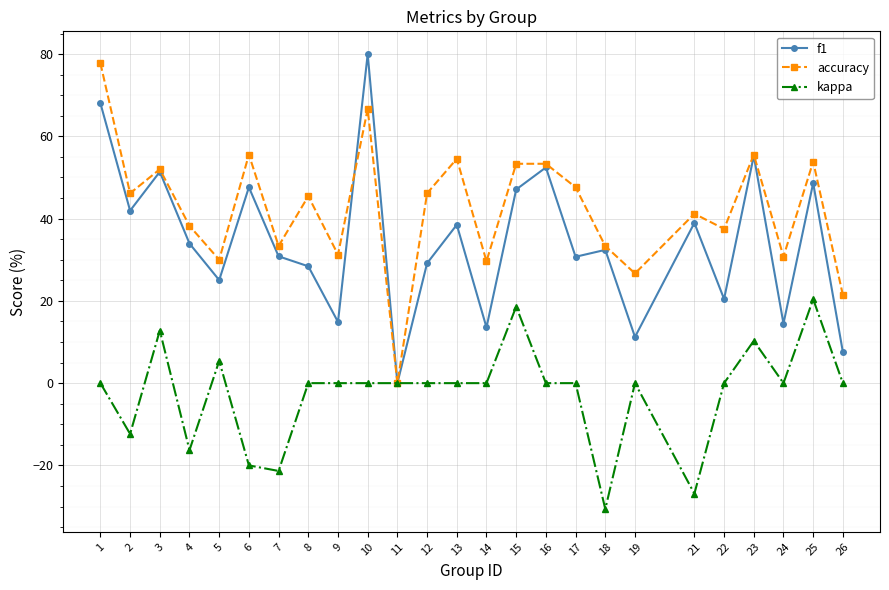

What is the difference between the second highest and minimum values in the kappa series?

49.2